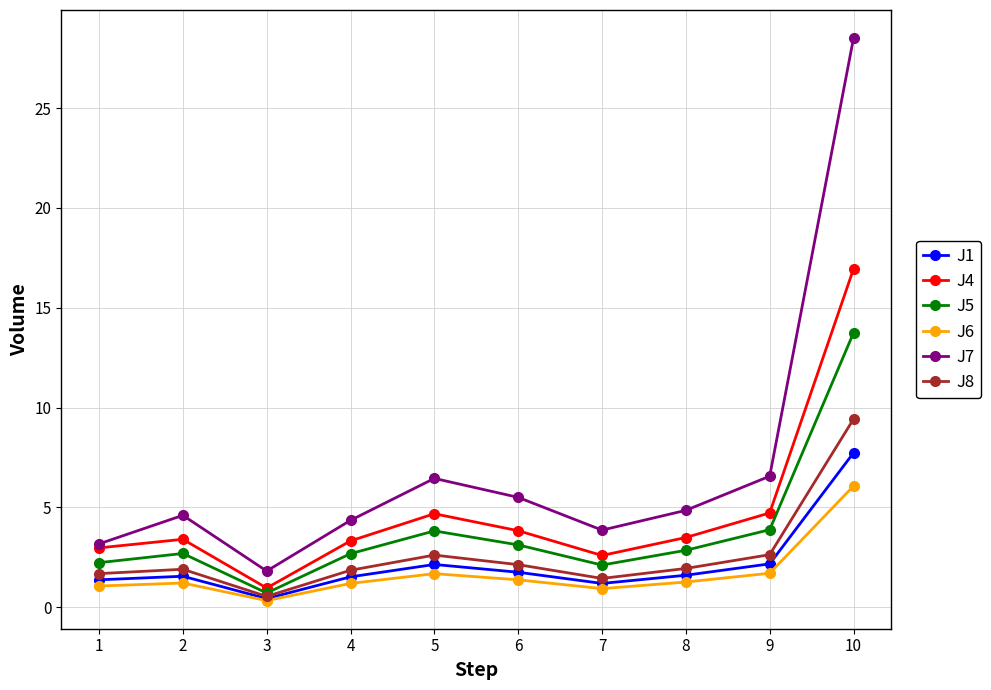

True or false: J1 and J7 intersect in this chart.

False